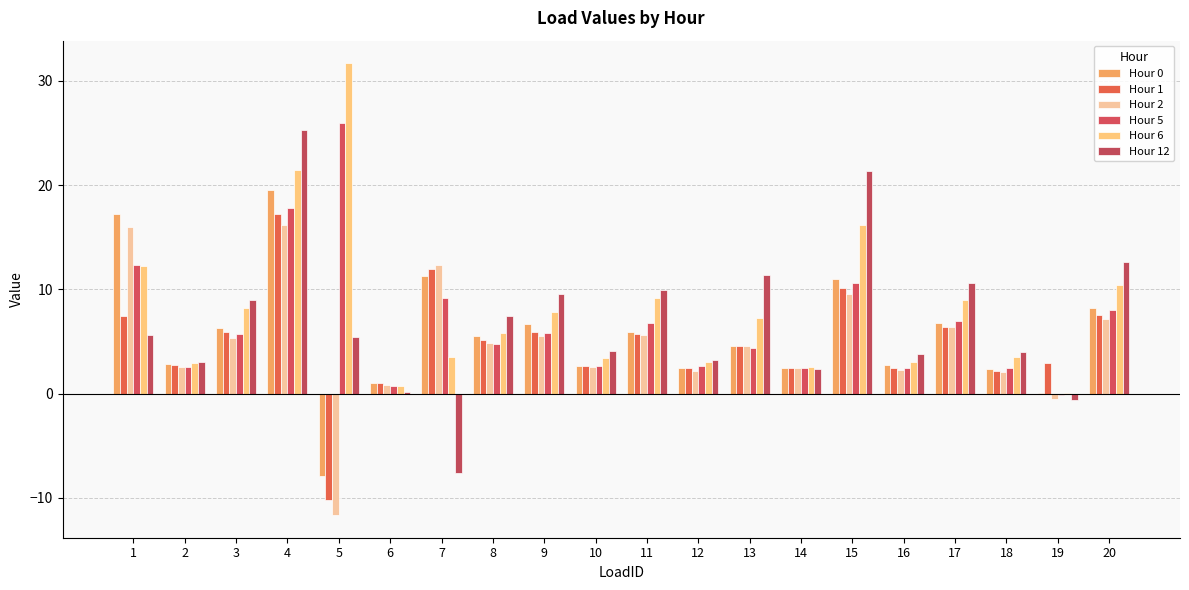

Where is Hour 1 nearest to the value 3?

19